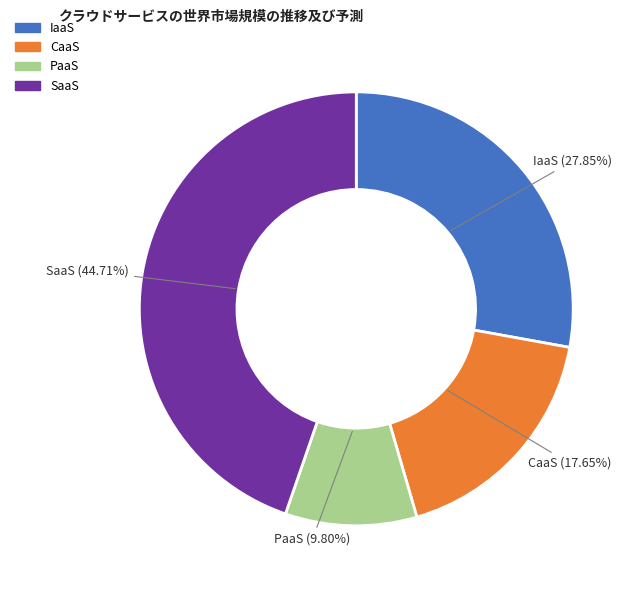

Is there any slice that represents more than half of the pie?

No